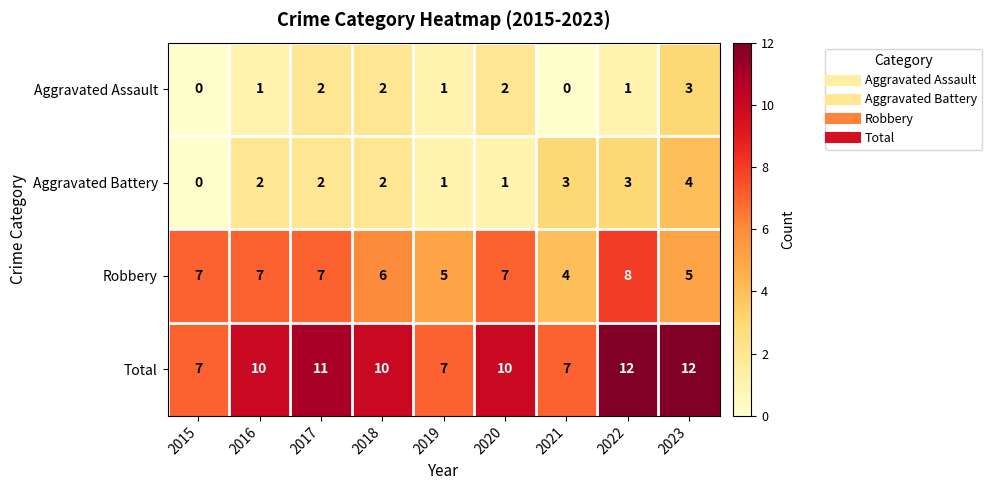

What is the difference between the Total values at 2020 and 2015?

3